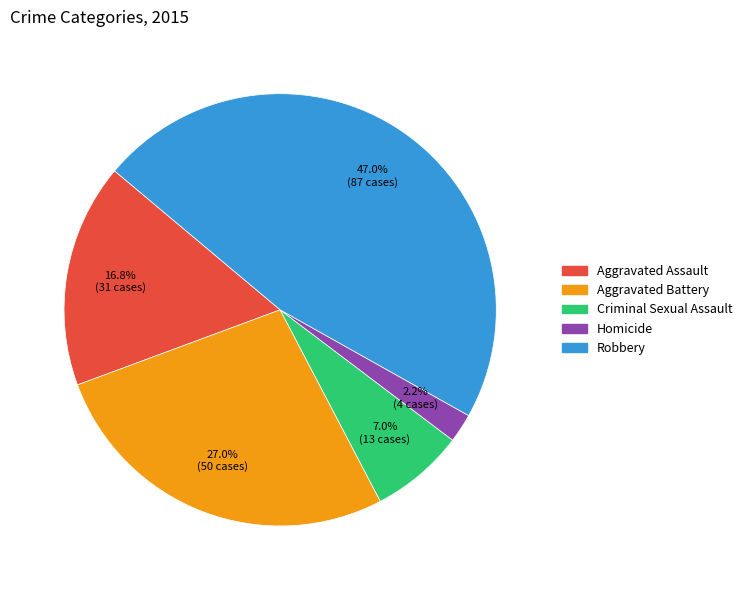

Rank the categories by value from highest to lowest.

Robbery, Aggravated Battery, Aggravated Assault, Criminal Sexual Assault, Homicide